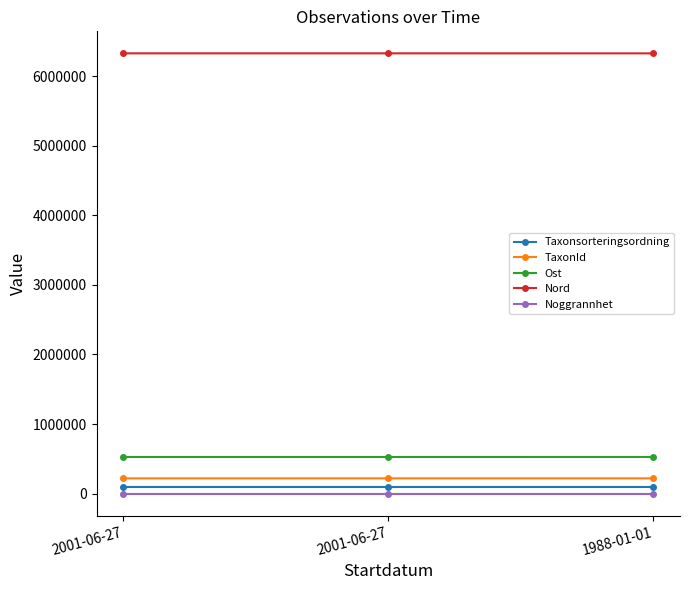

What are all the series names shown in the legend?

Taxonsorteringsordning, TaxonId, Ost, Nord, Noggrannhet